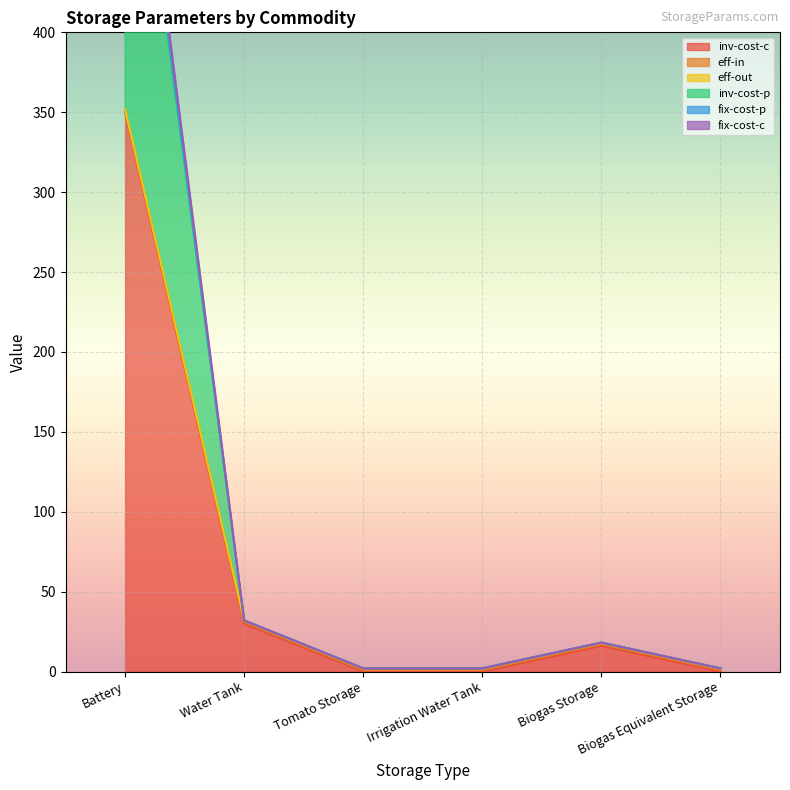

What is the greatest value displayed?

616.9